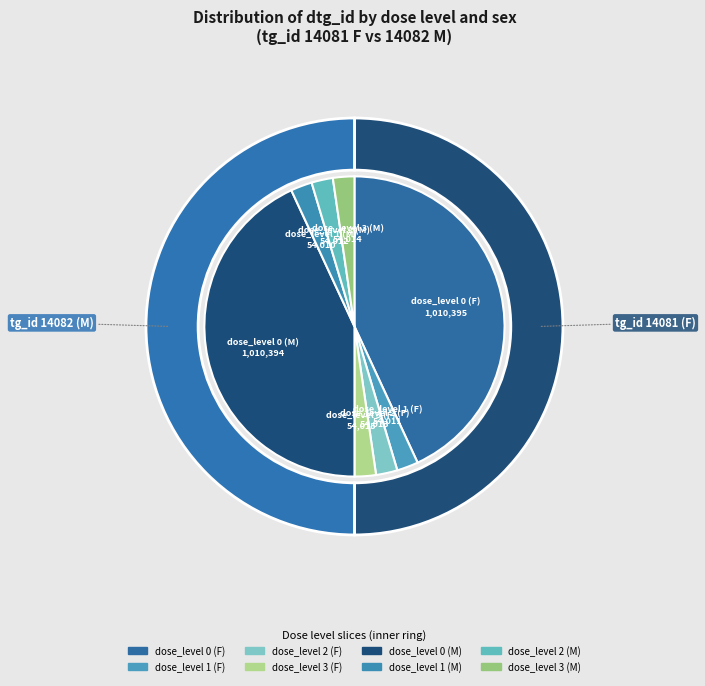

Is the sum of dose_level 3 (M) and dose_level 2 (M) greater than half?

No